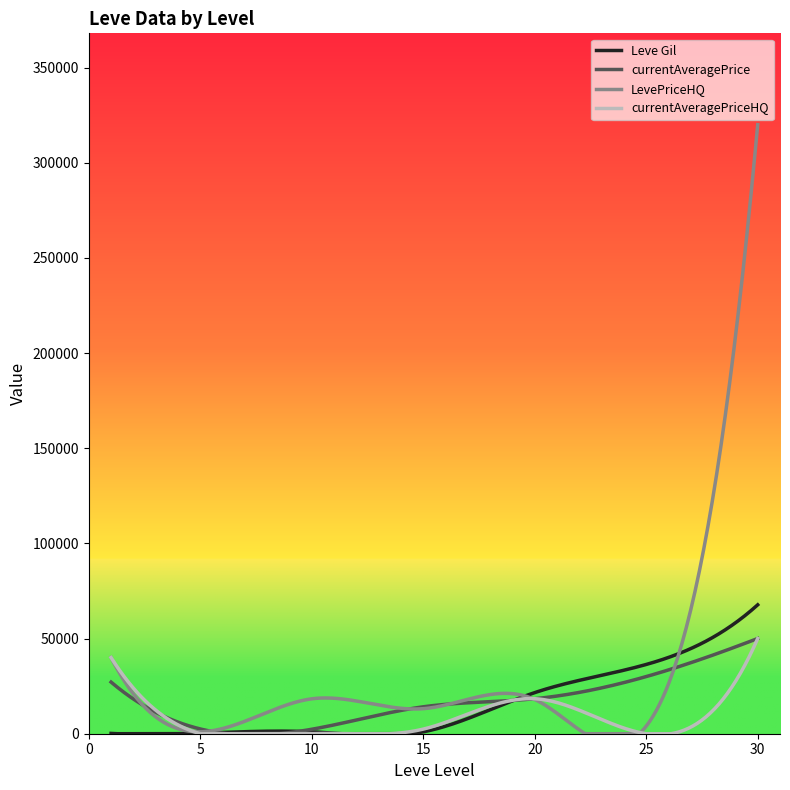

Which series has the widest spread of values?

LevePriceHQ